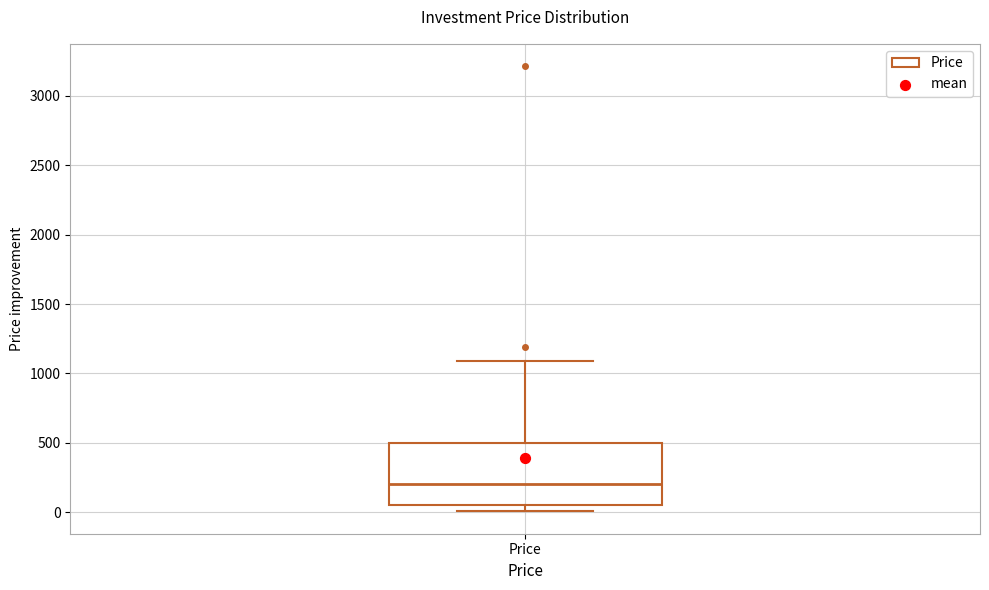

Read this box plot against the y-axis: the position of the median line, the range covered by the box, and the ends of both whiskers. The values are not printed on the chart, so give them approximately, as read against the axis.

median 200, box 50 to 500, whiskers 0 to 1100